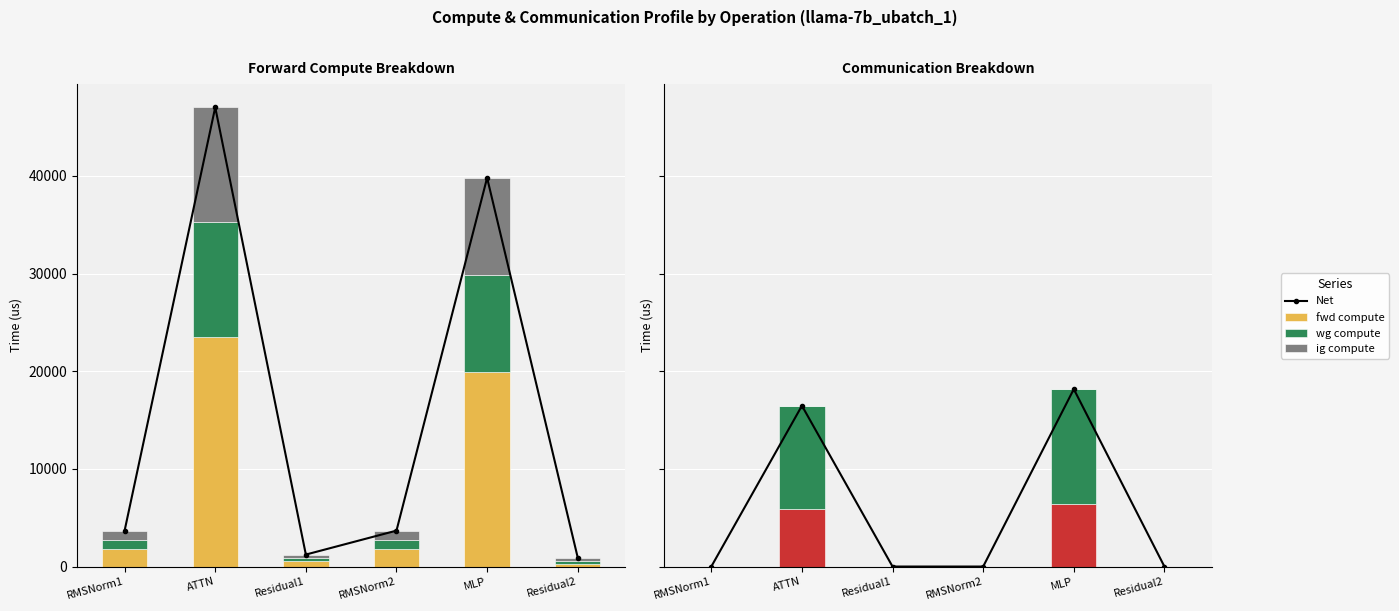

Between ATTN and RMSNorm2, which is larger?

ATTN